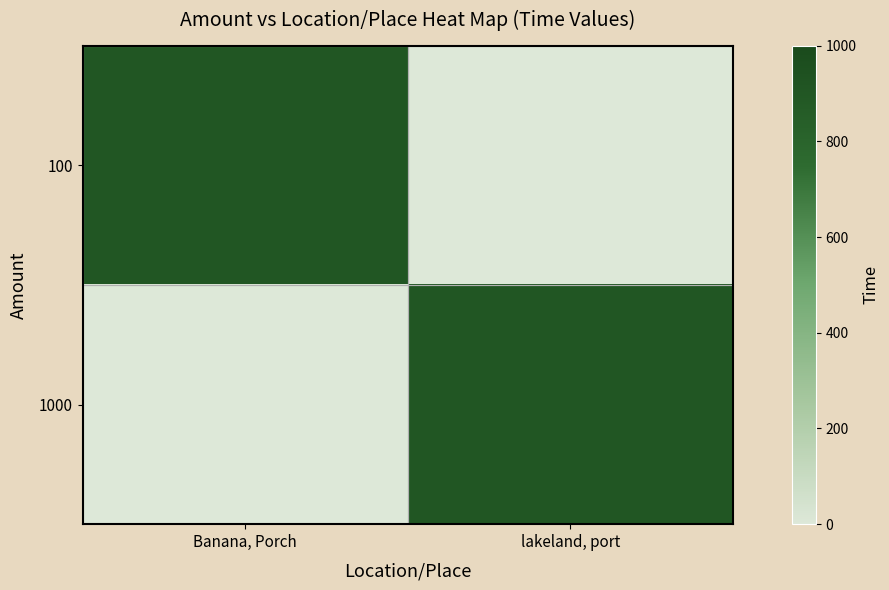

What is the greatest value displayed?

900